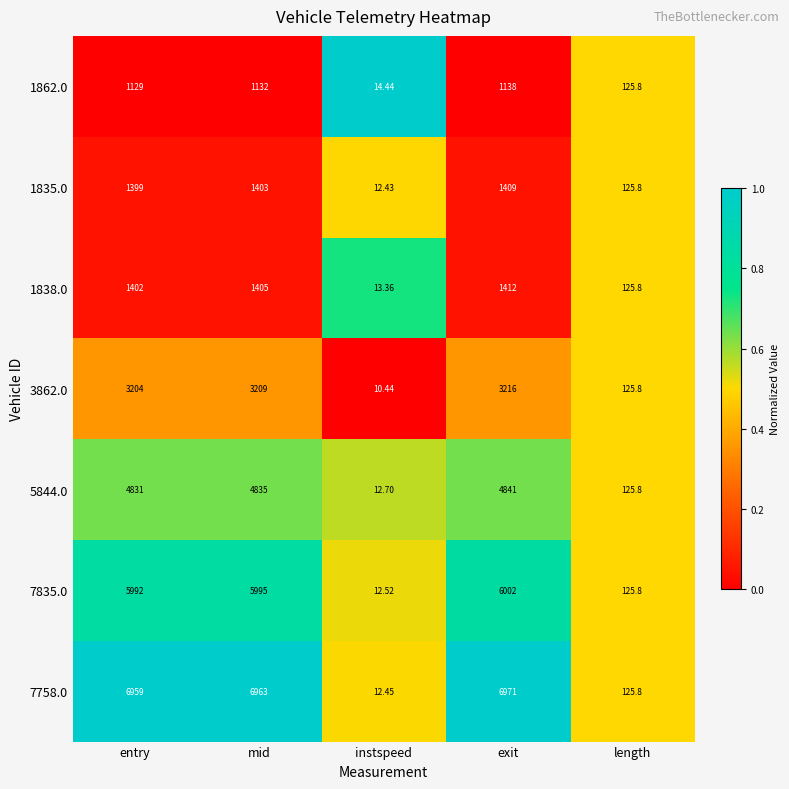

What is the spread (max minus min) of values at mid?

5831.0